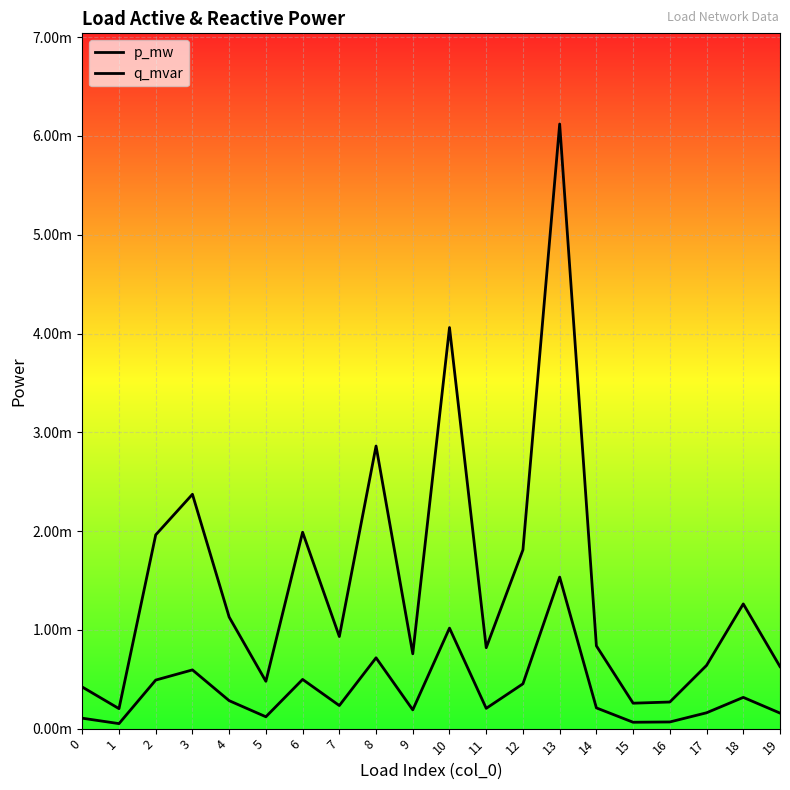

The value of p_mw at 11 is 0.0. True or false?

False